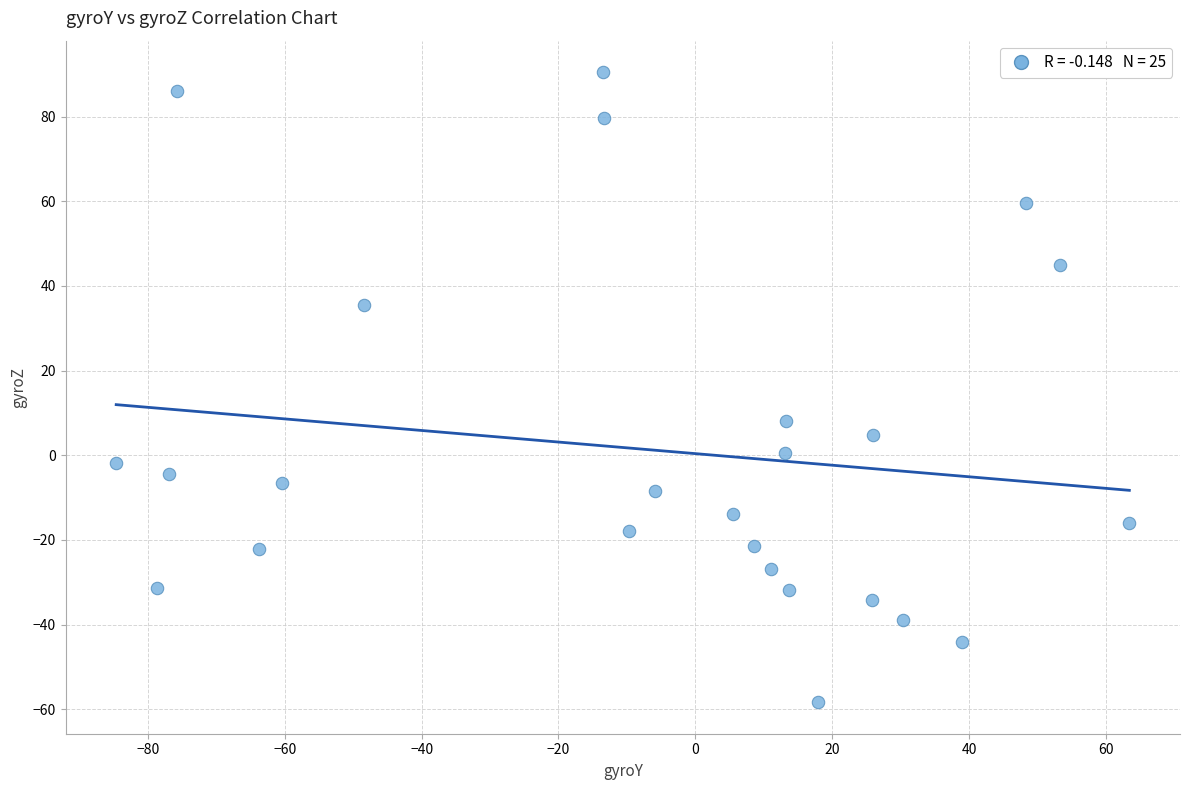

What Y value in the scatter plot is closest to 16?

8.1